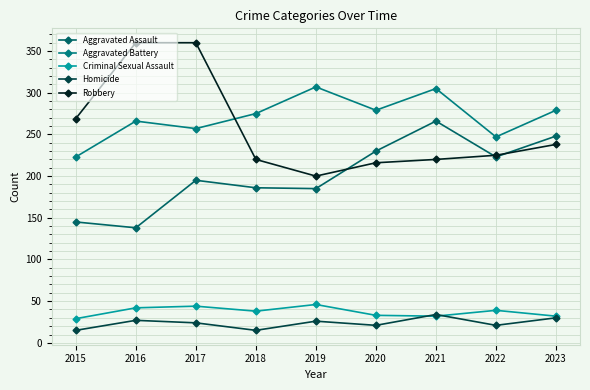

What is the total value across all series at 2017?

880